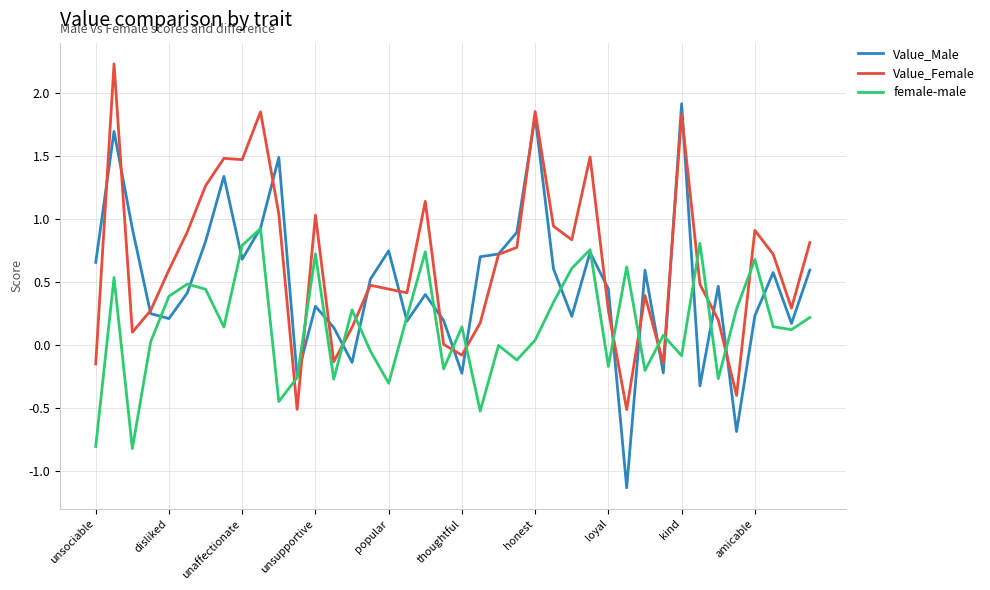

What is the minimum value for female-male?

-0.8